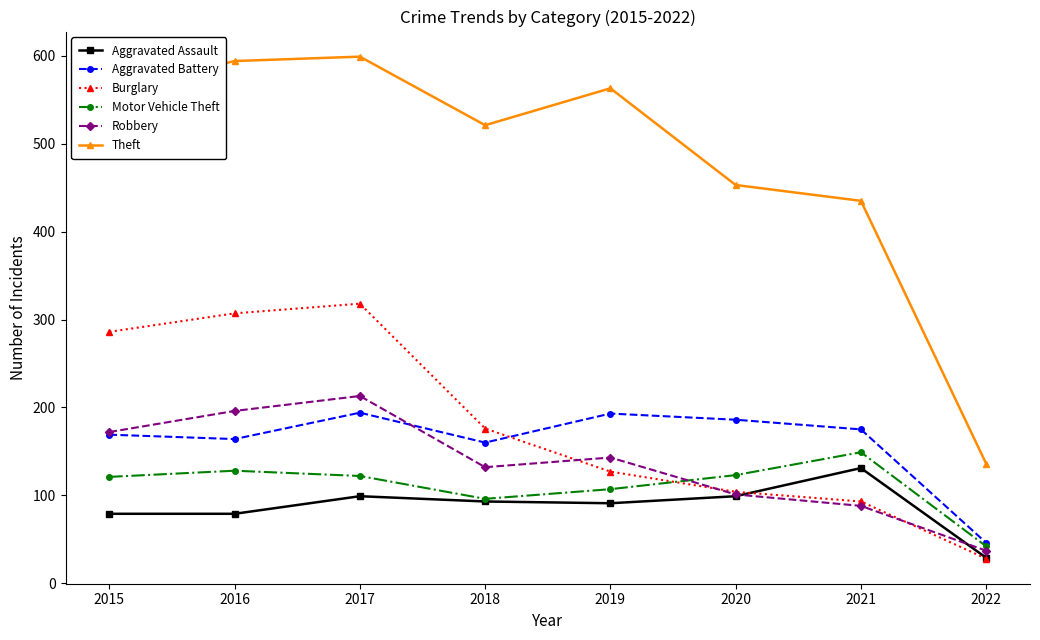

What is the sum of the Robbery values at 2022 and 2018?

169